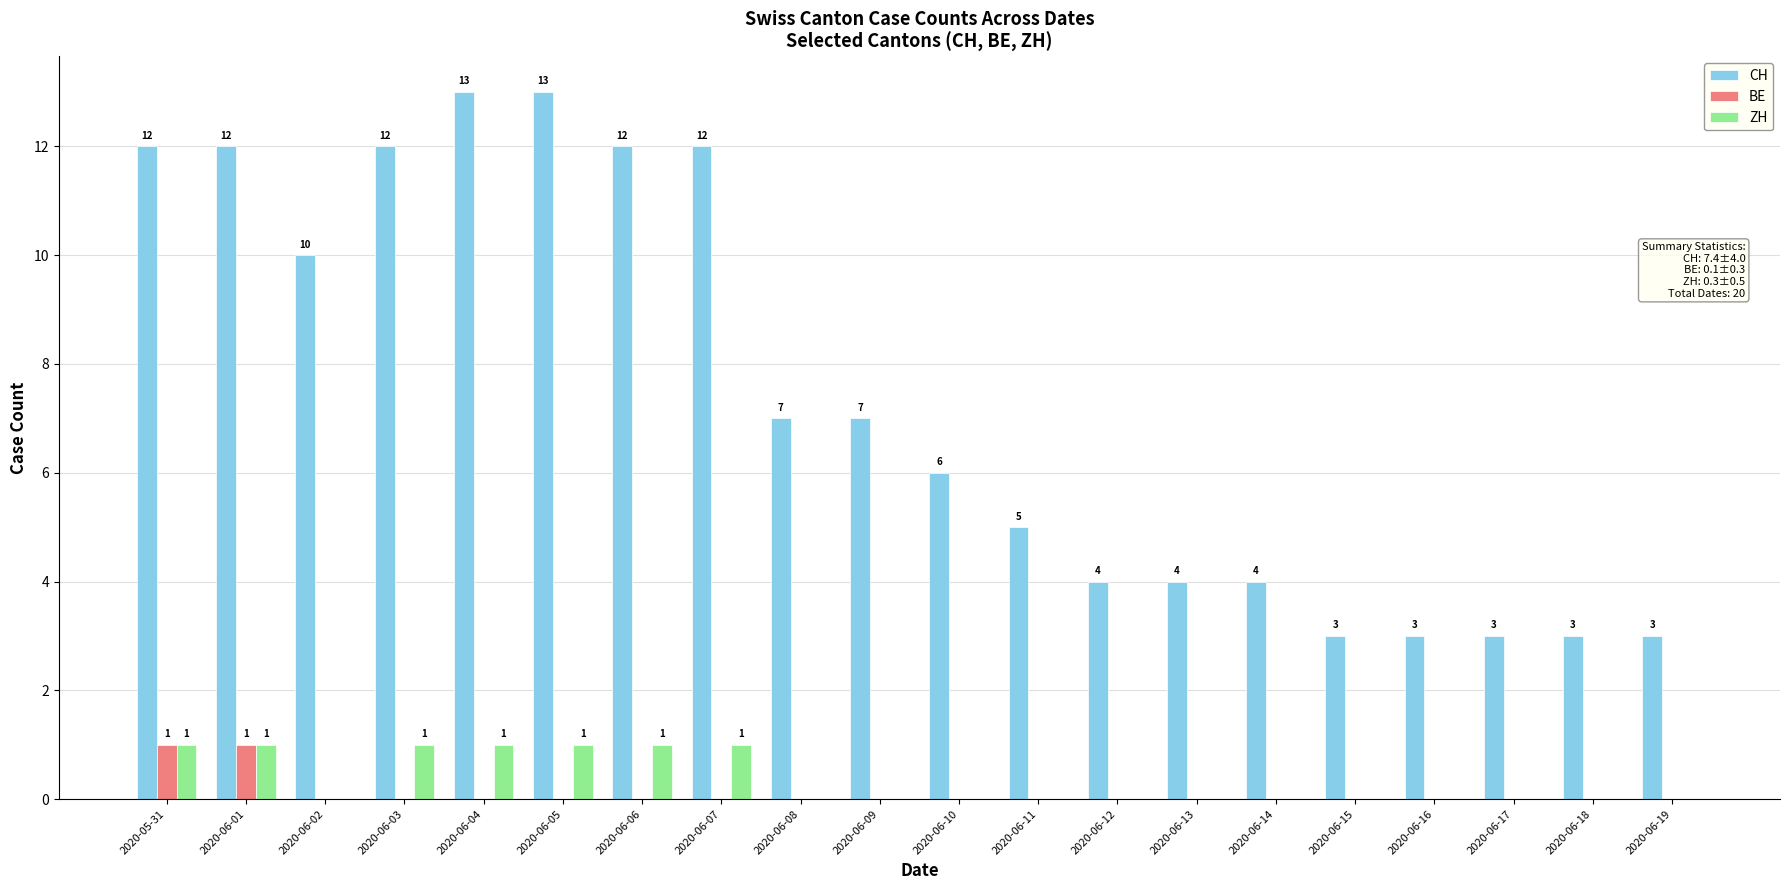

How many series are shown in this chart?

3